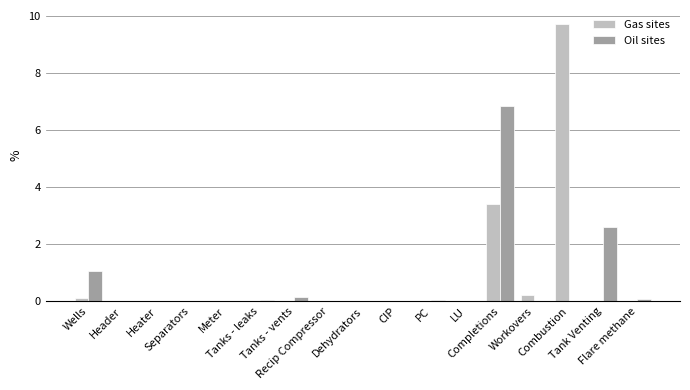

What is the sum of all Gas sites values?

13.5